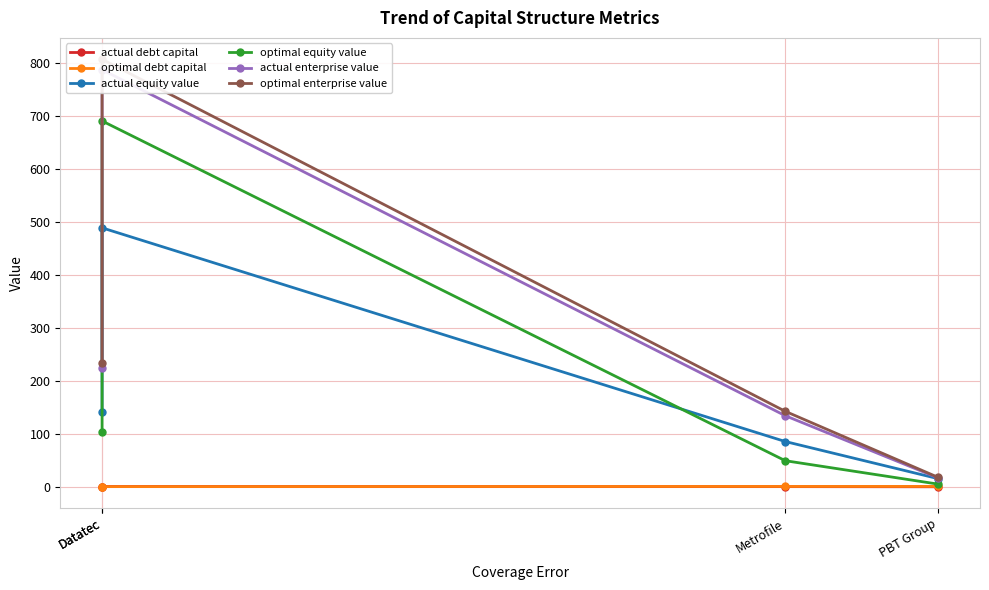

How many distinct data groups are displayed?

6